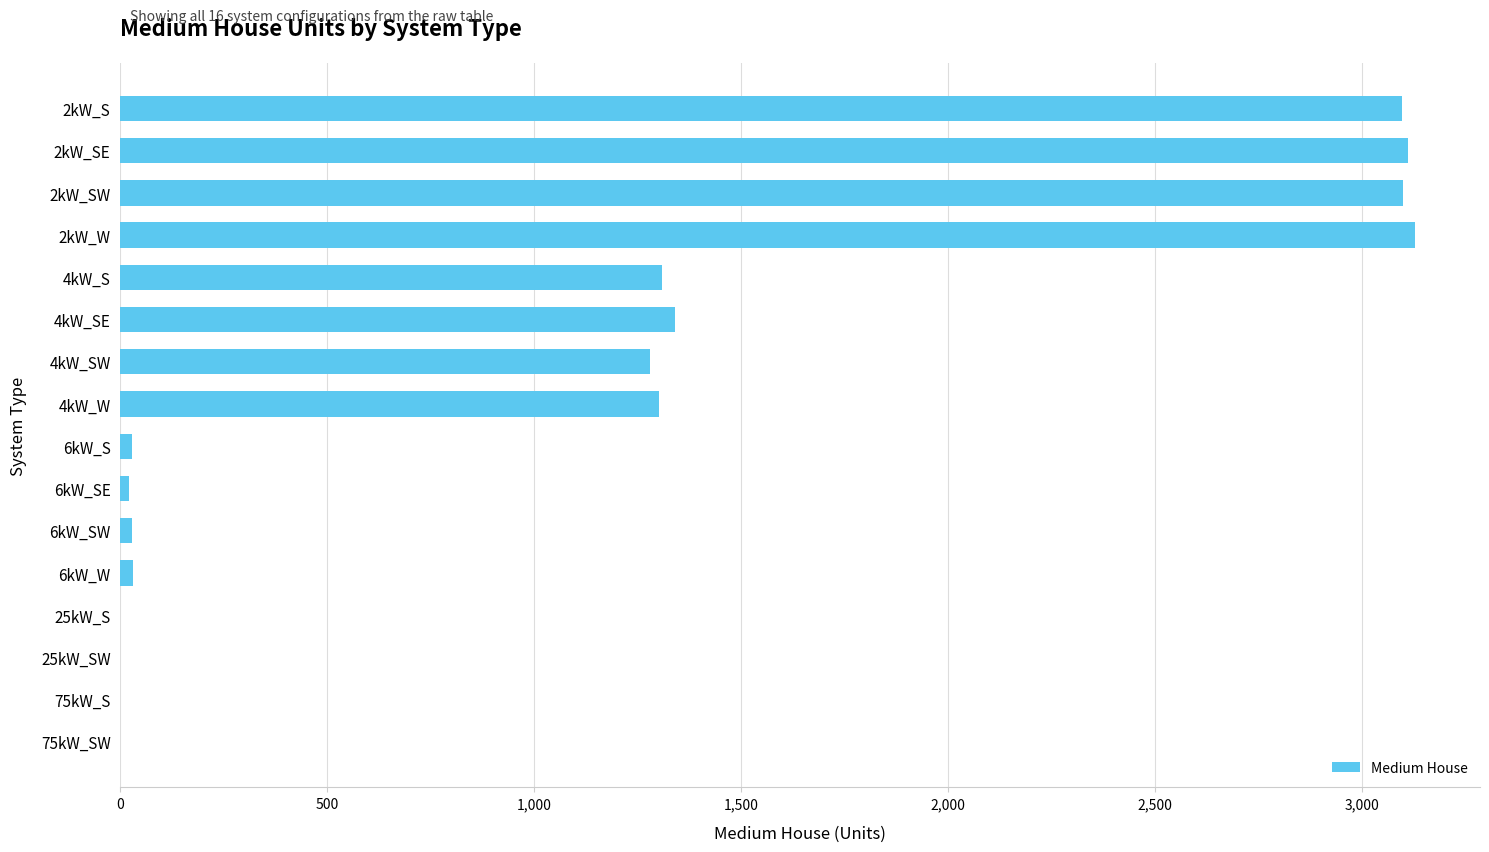

Is it true that the value at 2kW_W is 1456?

False